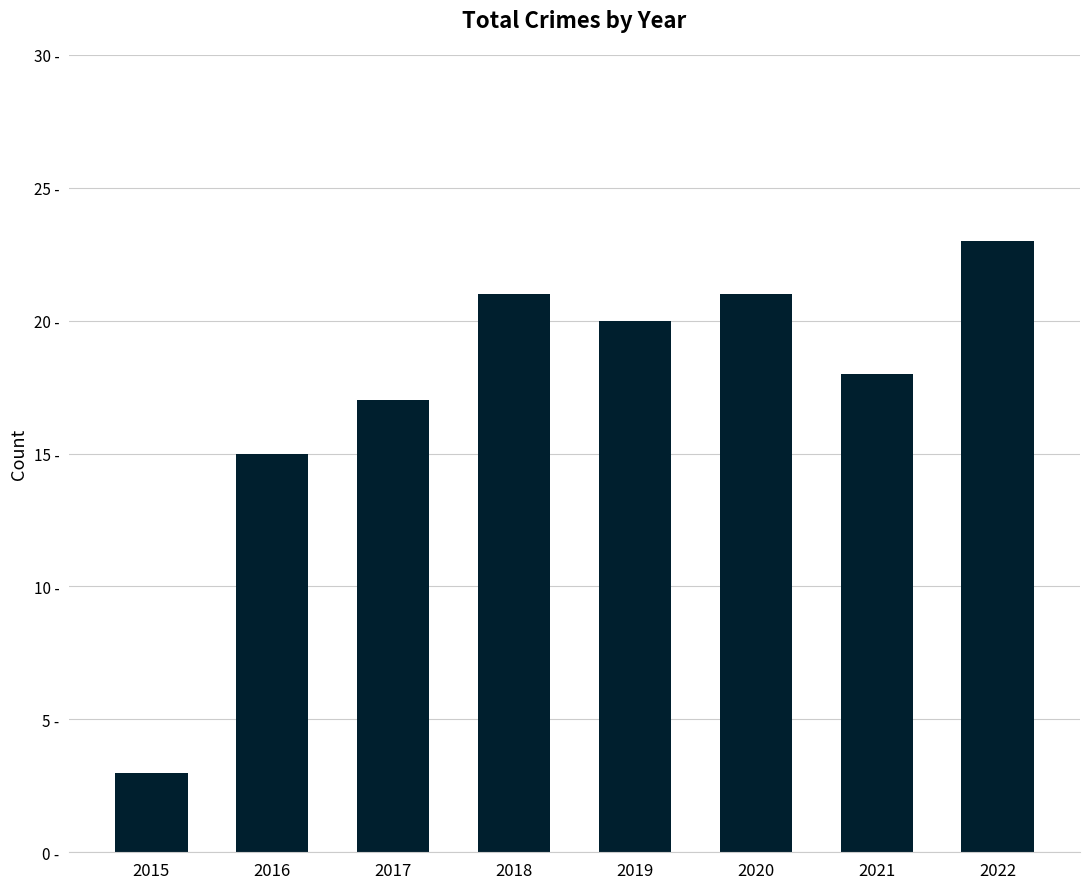

Are the bars horizontal?

No